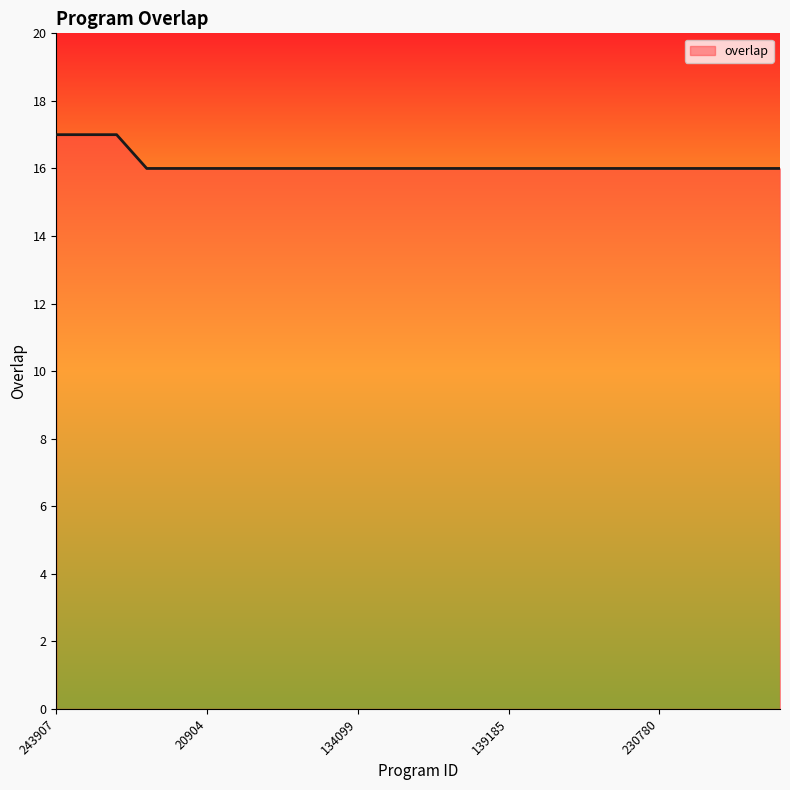

Reading left to right, extract all data points from this chart.

17	17	17	16	16	16	16	16	16	16	16	16	16	16	16	16	16	16	16	16	16	16	16	16	16